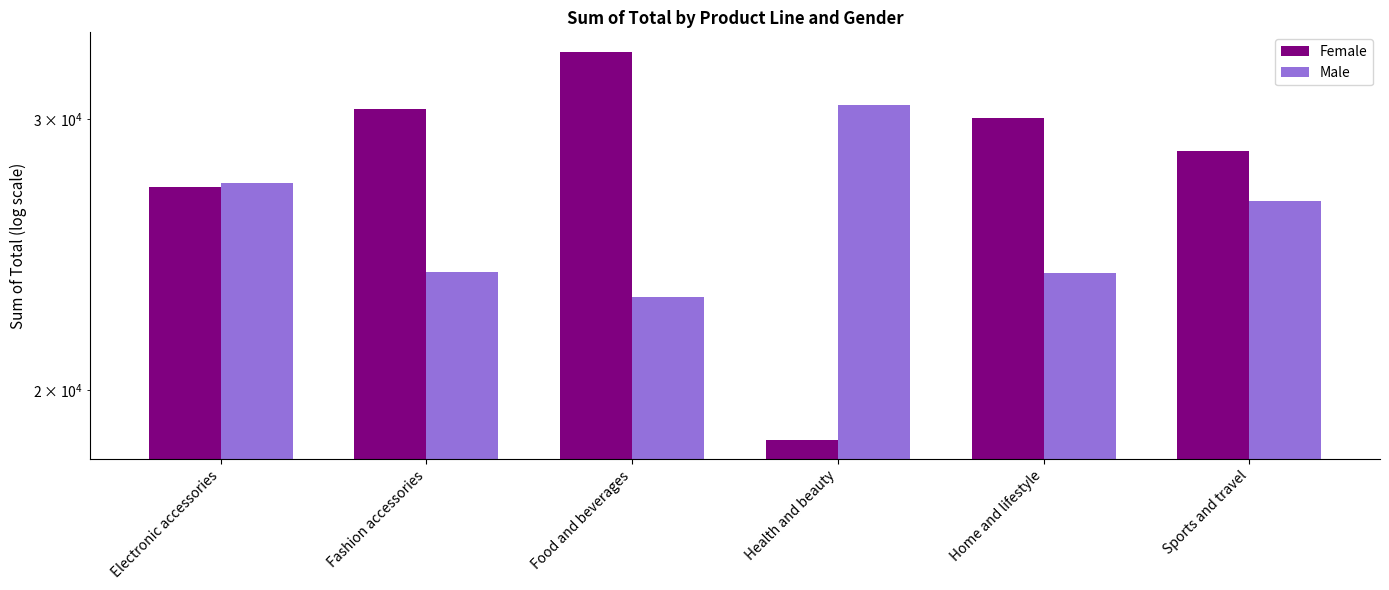

At Health and beauty, list the series in order from smallest to largest.

Female, Male